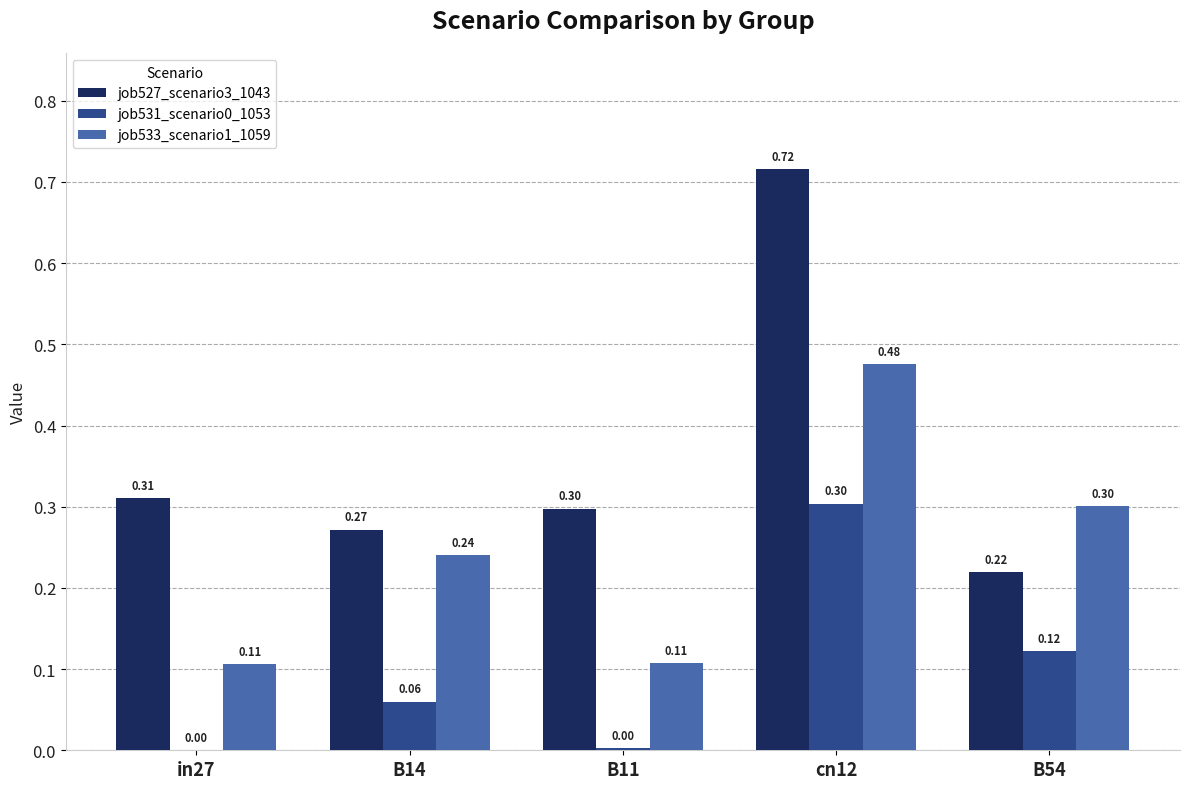

Which series has the largest total across all categories?

job527_scenario3_1043